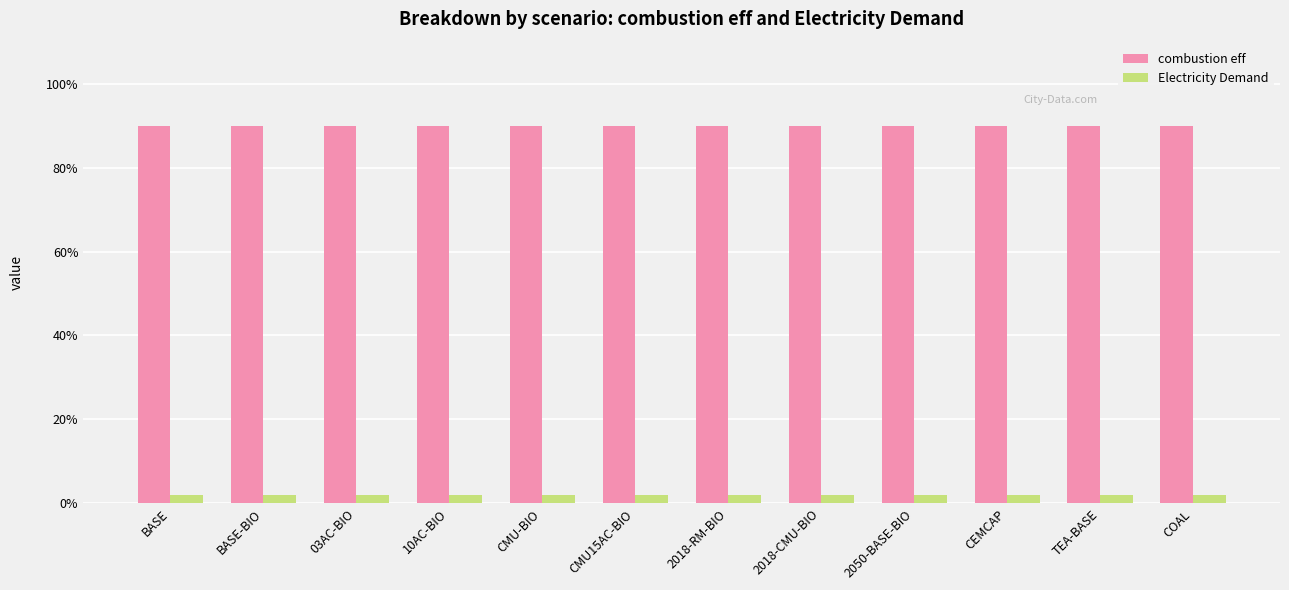

What is the label of the 4th bar from the right?

2050-BASE-BIO